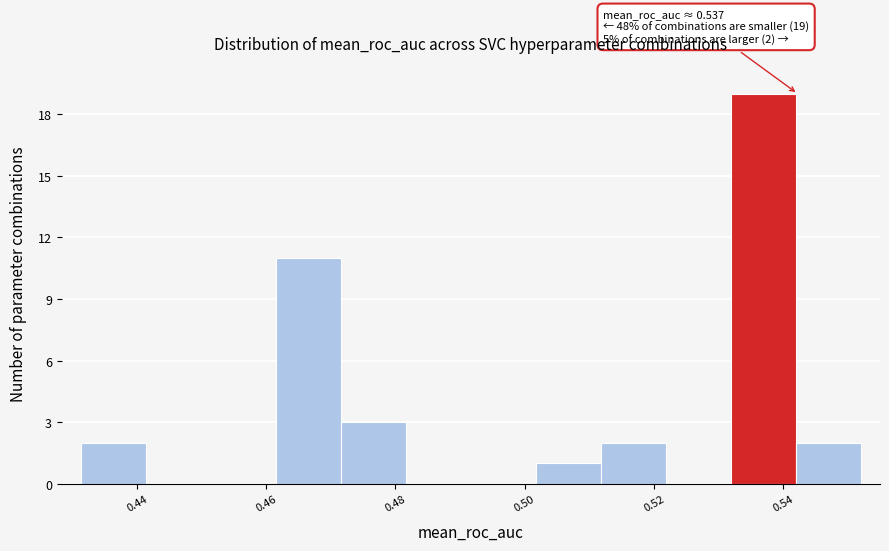

Which range on the x-axis has the tallest bar?

0.532 to 0.542